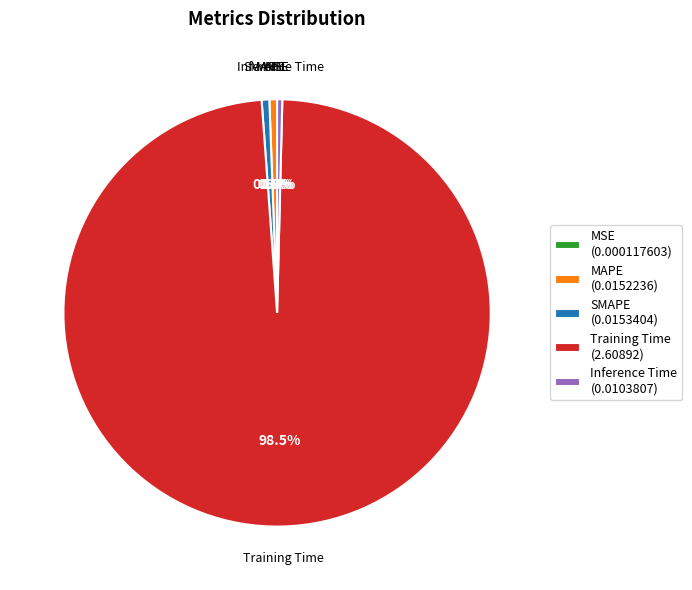

Does any single category account for the majority?

Yes